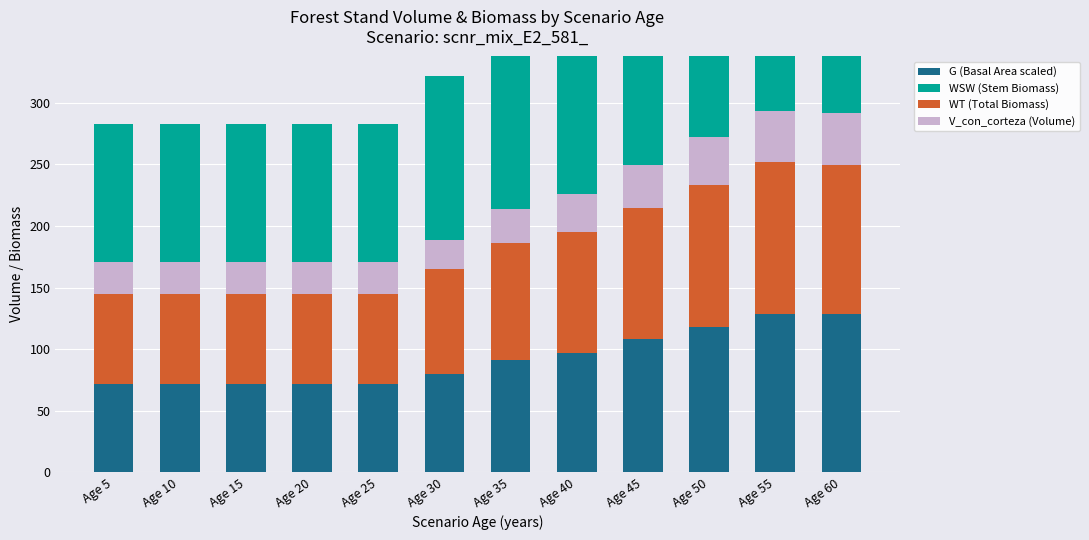

What is the sum of all V_con_corteza (Volume) values?

365.6